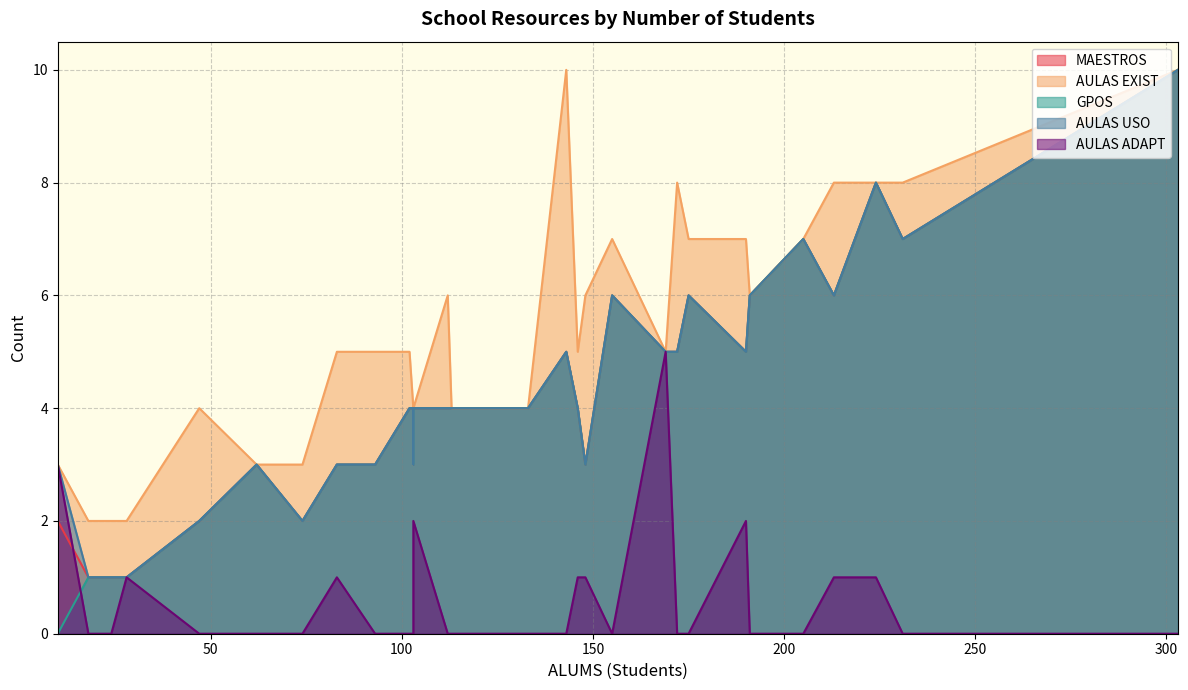

At which category does the chart reach its minimum across all series?

10